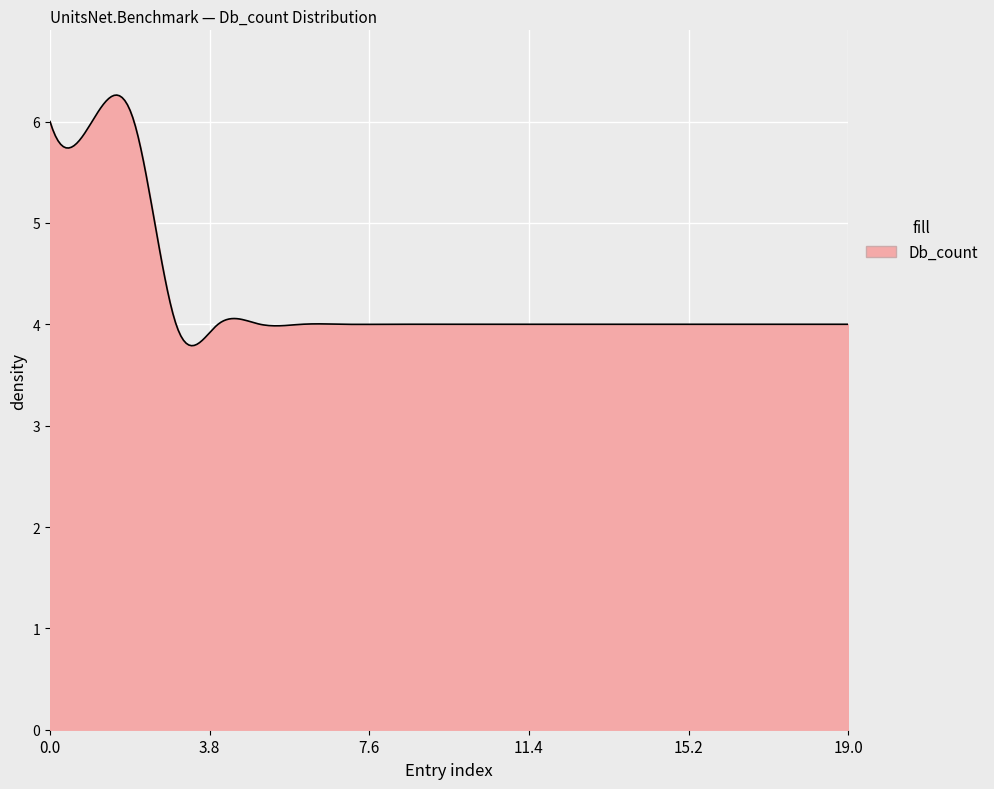

What is the minimum value shown in the chart?

3.8